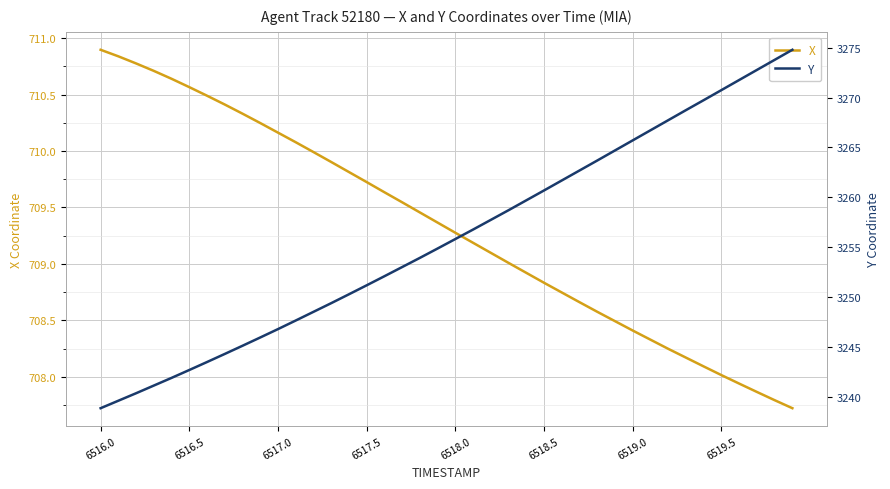

Which series has the widest spread of values?

Y